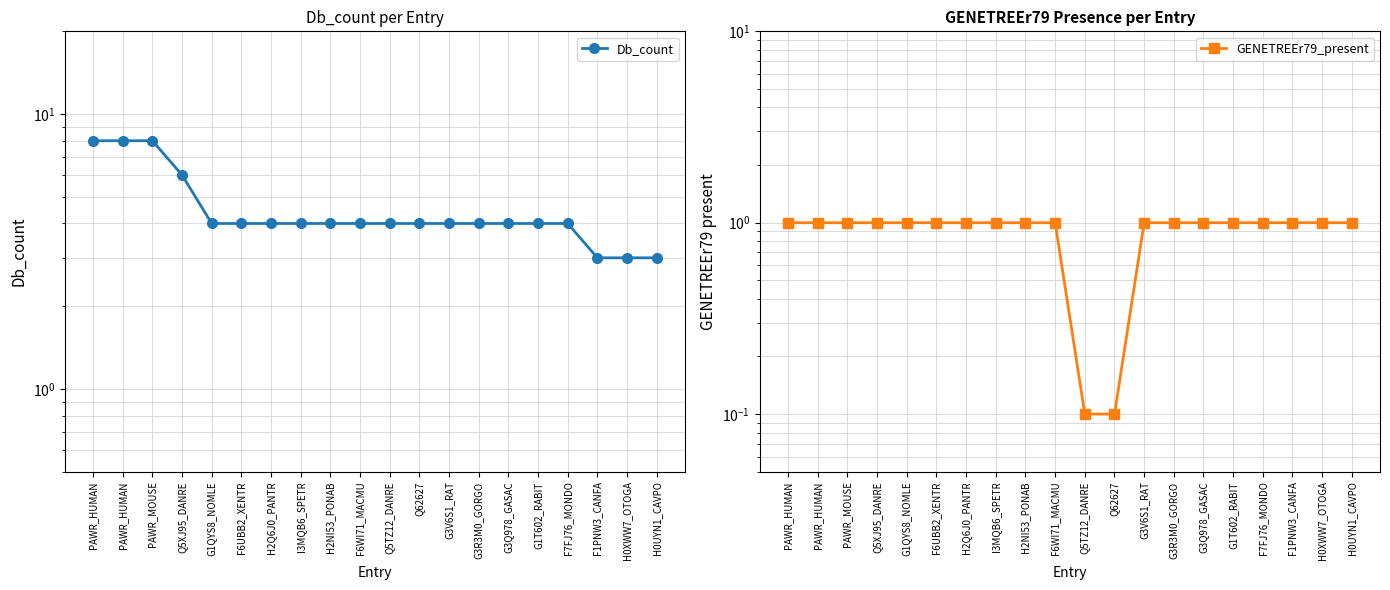

Between PAWR_HUMAN and F1PNW3_CANFA, which series saw the biggest shift?

Db_count